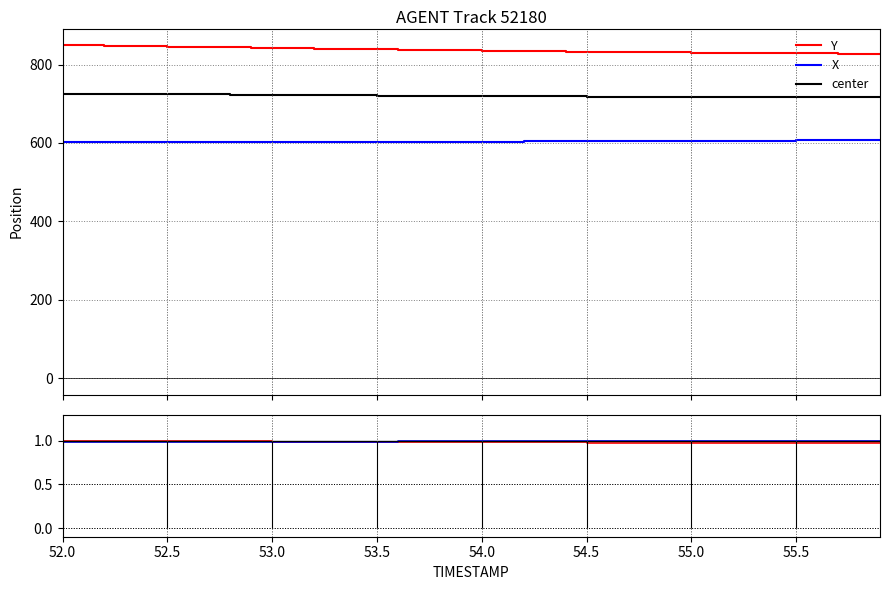

What is the lowest value of the X series?

602.9